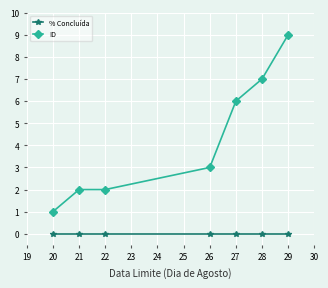

Reading right to left, list all the values displayed in this chart.

% Concluída: 0	0	0	0	0	0	0
ID: 9	7	6	3	2	2	1